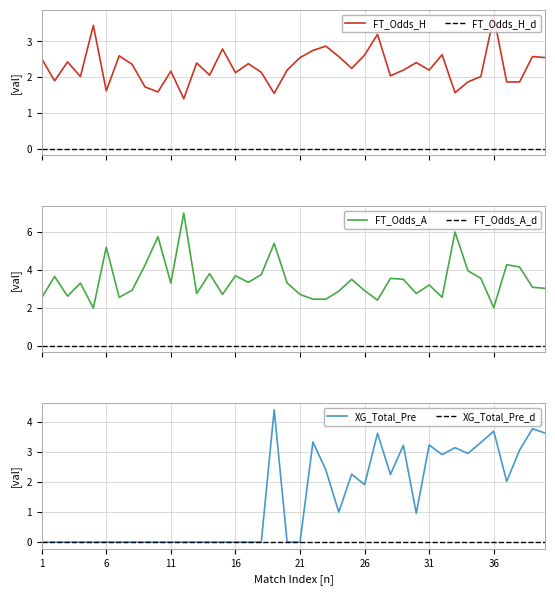

In FT_Odds_H, how many points are lower than both neighbors (excluding endpoints)?

12